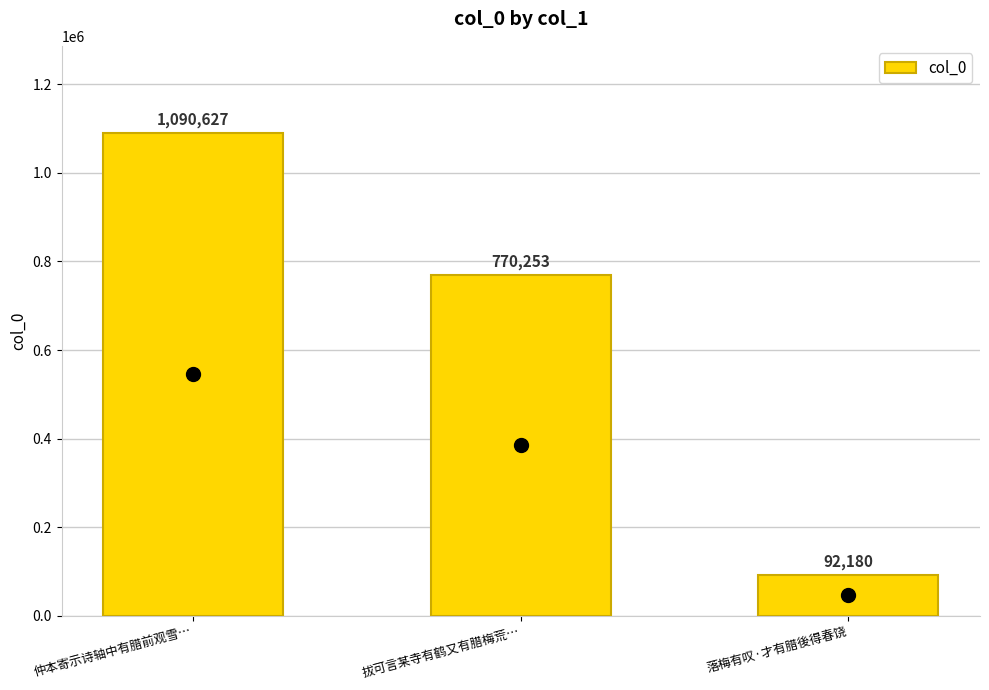

How many values are between 92180 and 1090627?

3